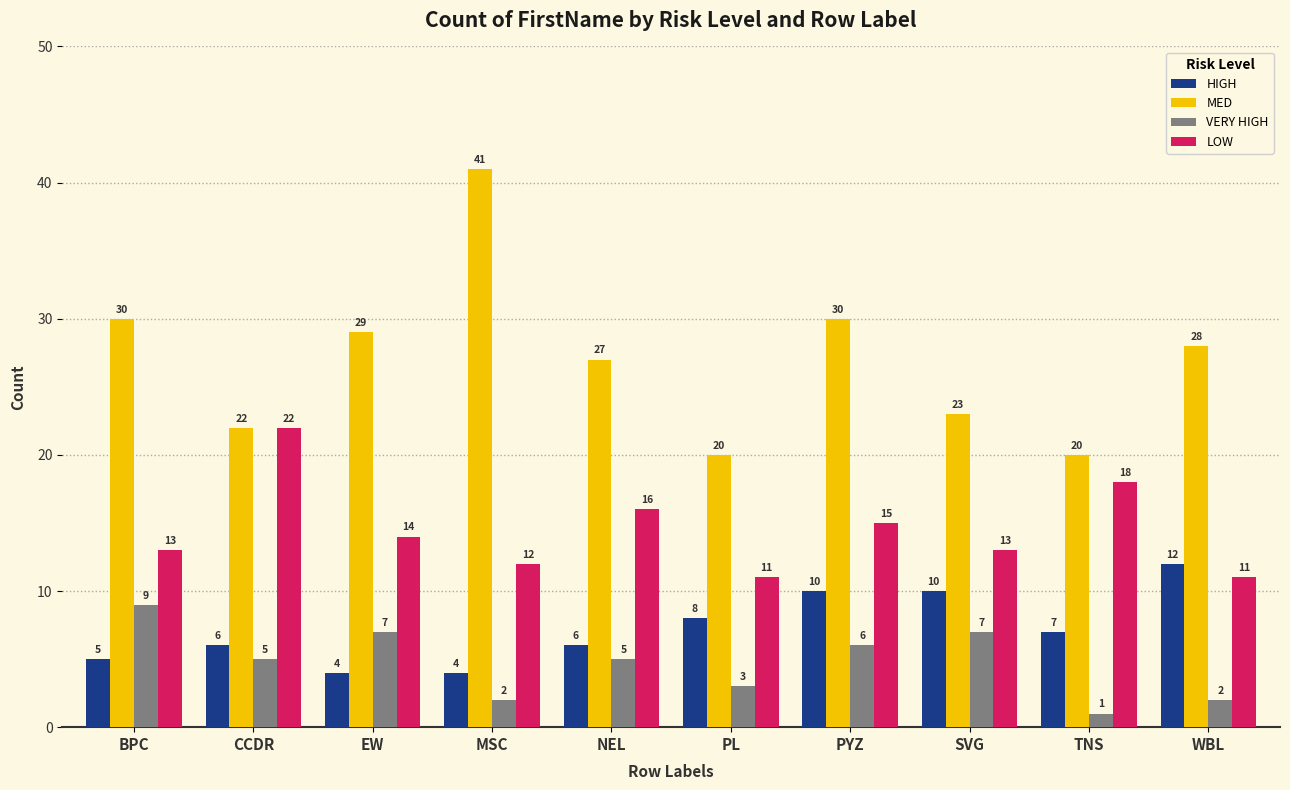

What is the average value of the HIGH series?

7